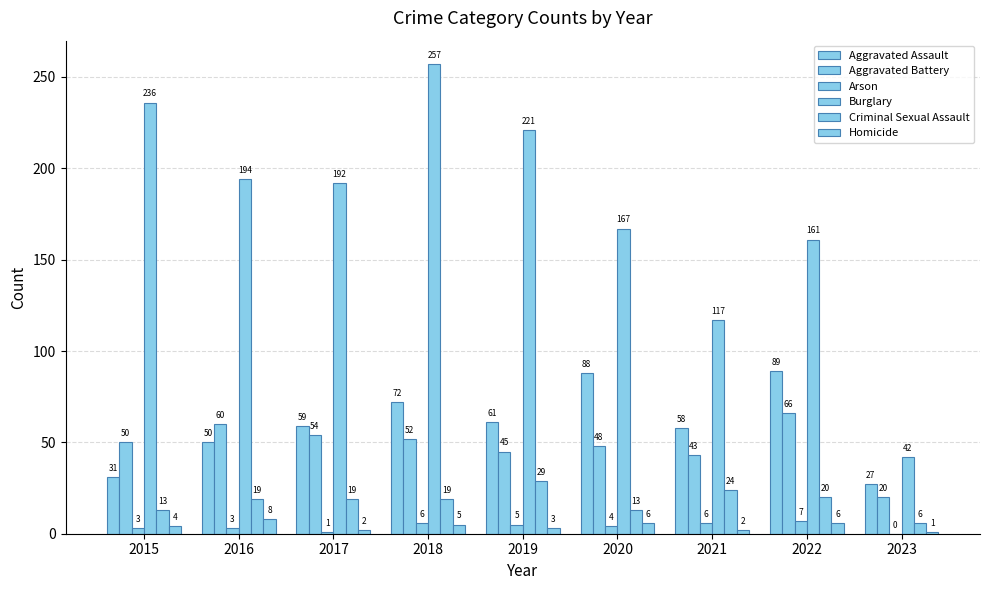

Reading left to right, what are all the values shown in this chart?

Aggravated Assault: 2015=31	2016=50	2017=59	2018=72	2019=61	2020=88	2021=58	2022=89	2023=27
Aggravated Battery: 2015=50	2016=60	2017=54	2018=52	2019=45	2020=48	2021=43	2022=66	2023=20
Arson: 2015=3	2016=3	2017=1	2018=6	2019=5	2020=4	2021=6	2022=7	2023=0
Burglary: 2015=236	2016=194	2017=192	2018=257	2019=221	2020=167	2021=117	2022=161	2023=42
Criminal Sexual Assault: 2015=13	2016=19	2017=19	2018=19	2019=29	2020=13	2021=24	2022=20	2023=6
Homicide: 2015=4	2016=8	2017=2	2018=5	2019=3	2020=6	2021=2	2022=6	2023=1